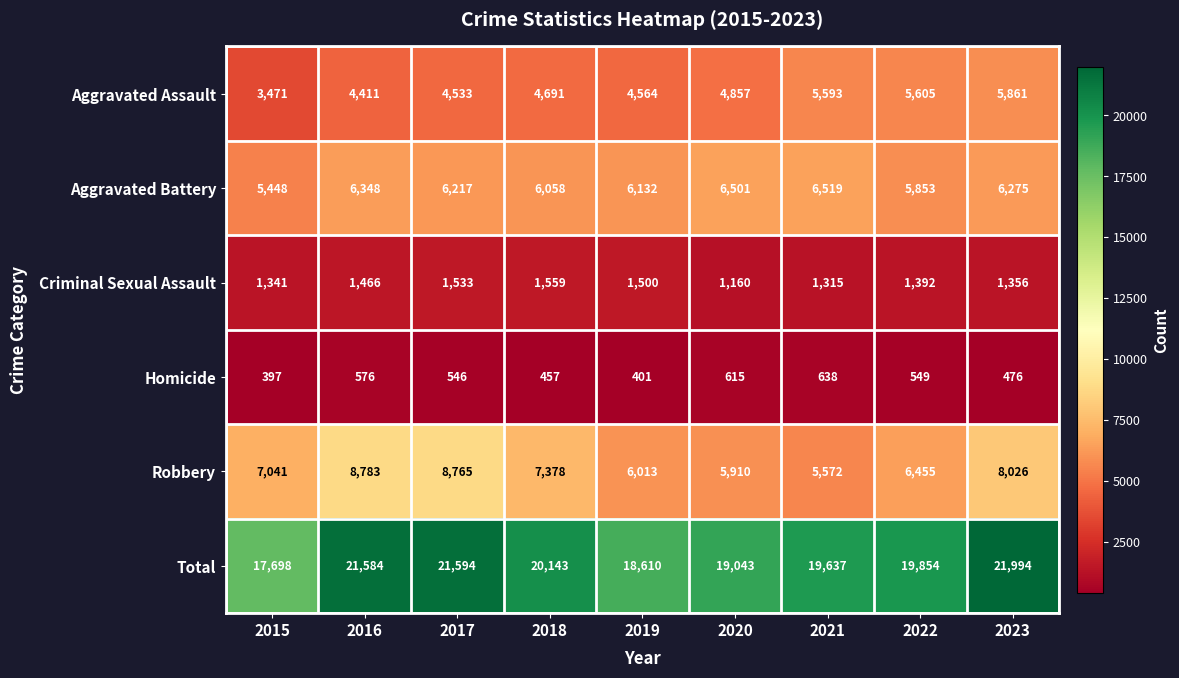

What is the sum of the Aggravated Assault values at 2022 and 2020?

10462